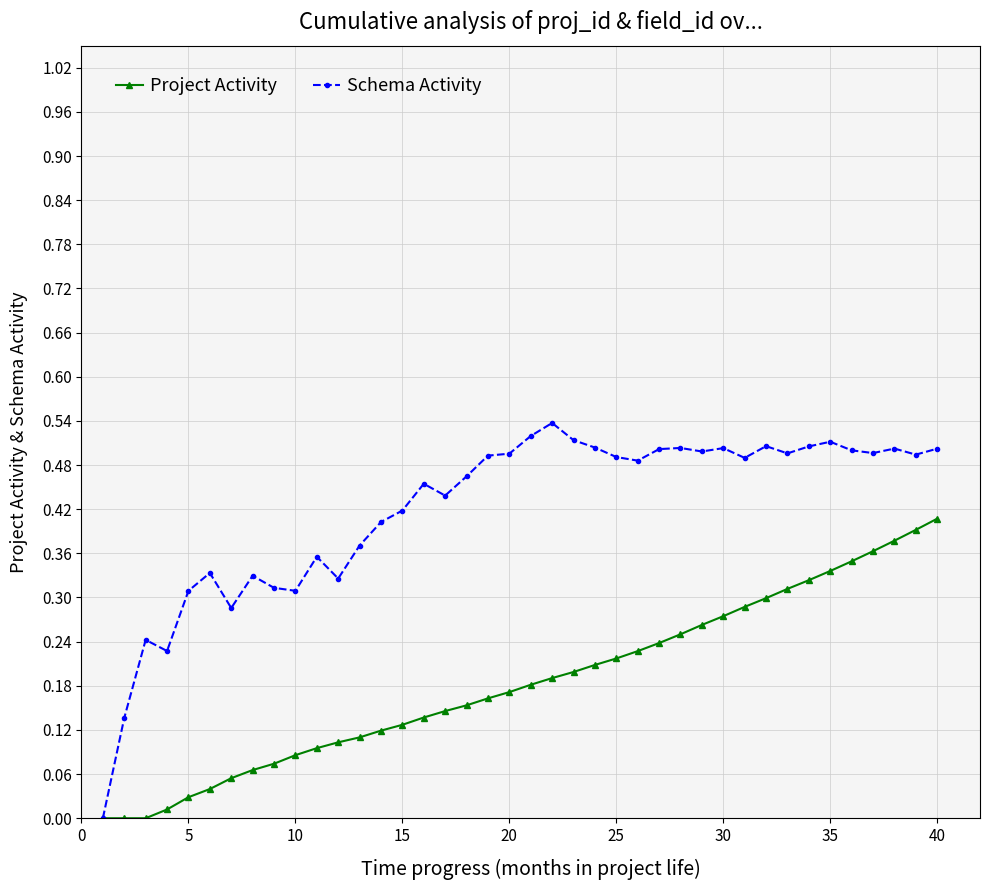

List the series in order of their peak value, highest first.

Schema Activity, Project Activity